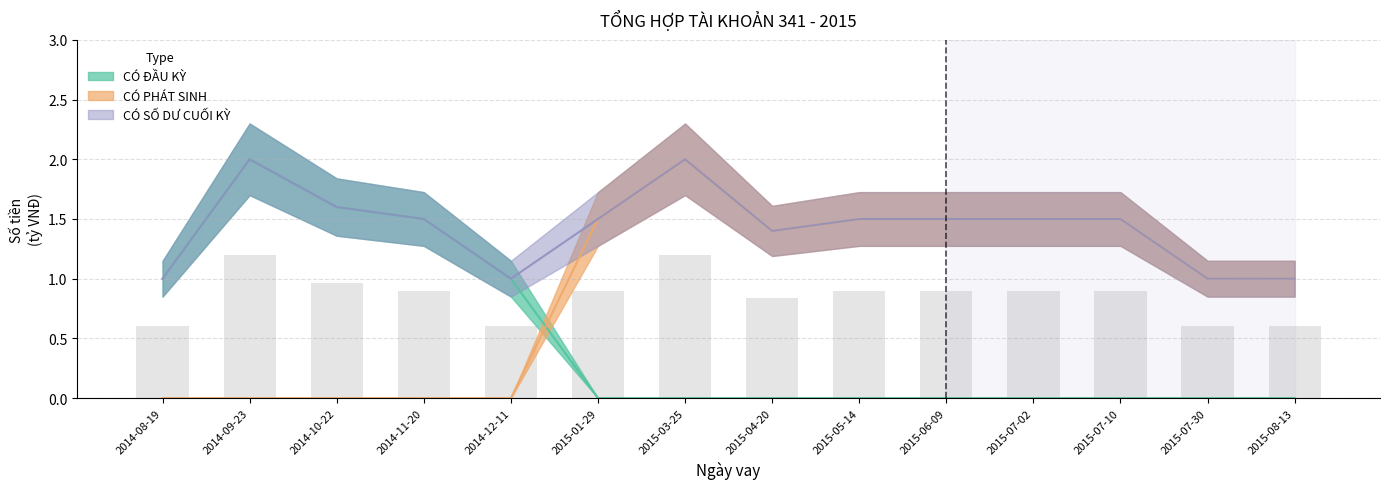

How many categories are shown in the chart?

14